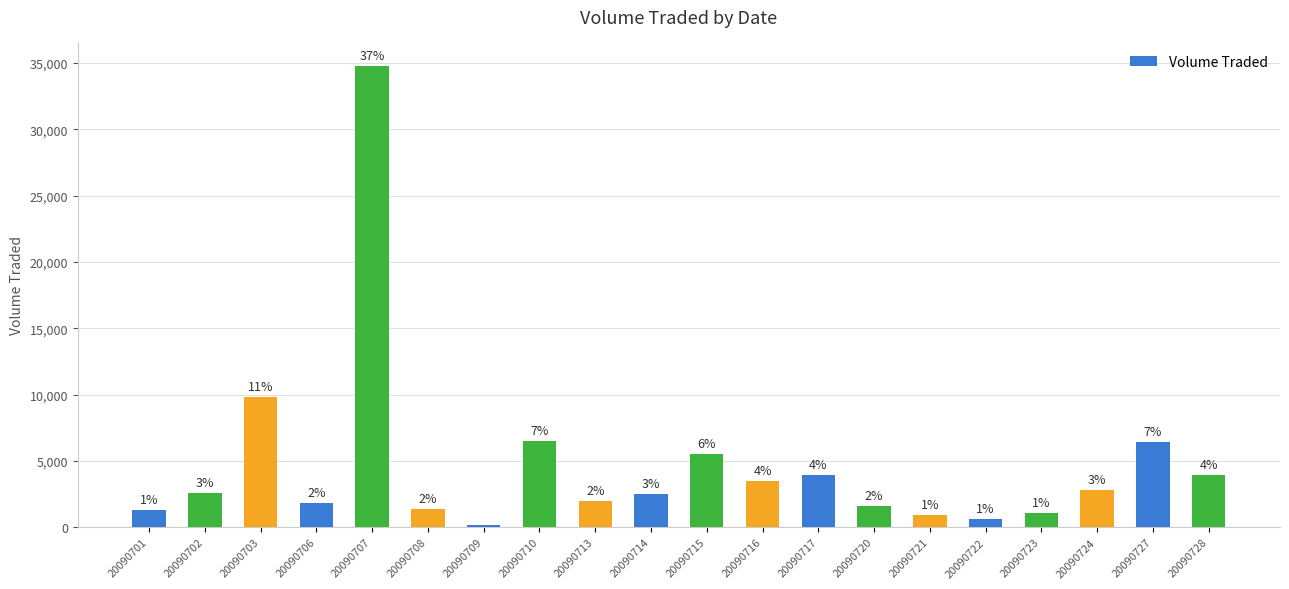

Between 20090724 and 20090710, which is larger?

20090710